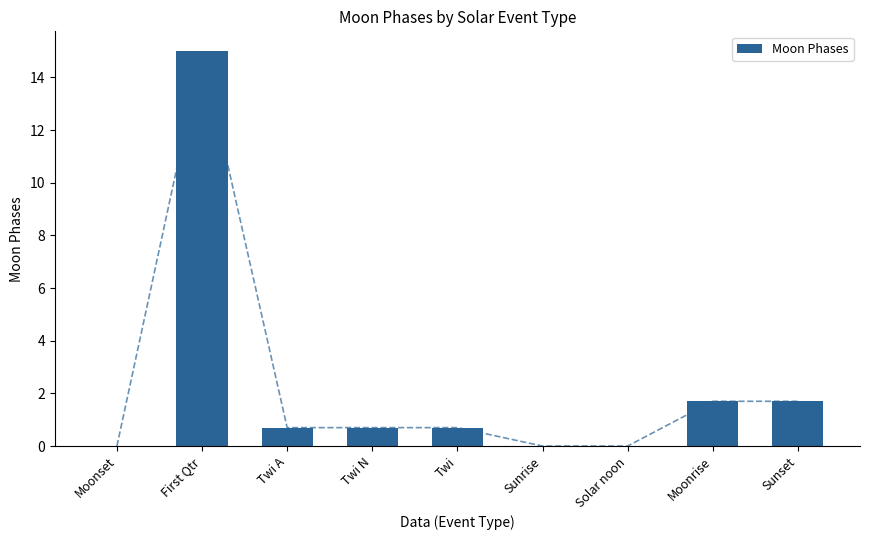

How many values exceed 0?

6